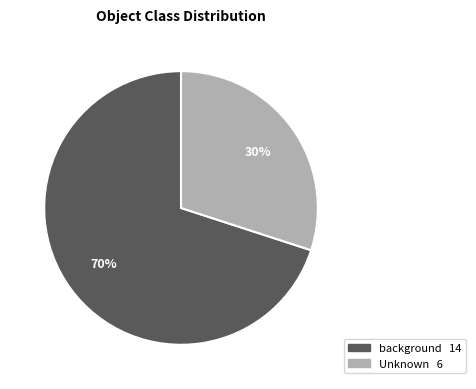

To the nearest percent, what is the difference between the Unknown and background slice percentages?

40%